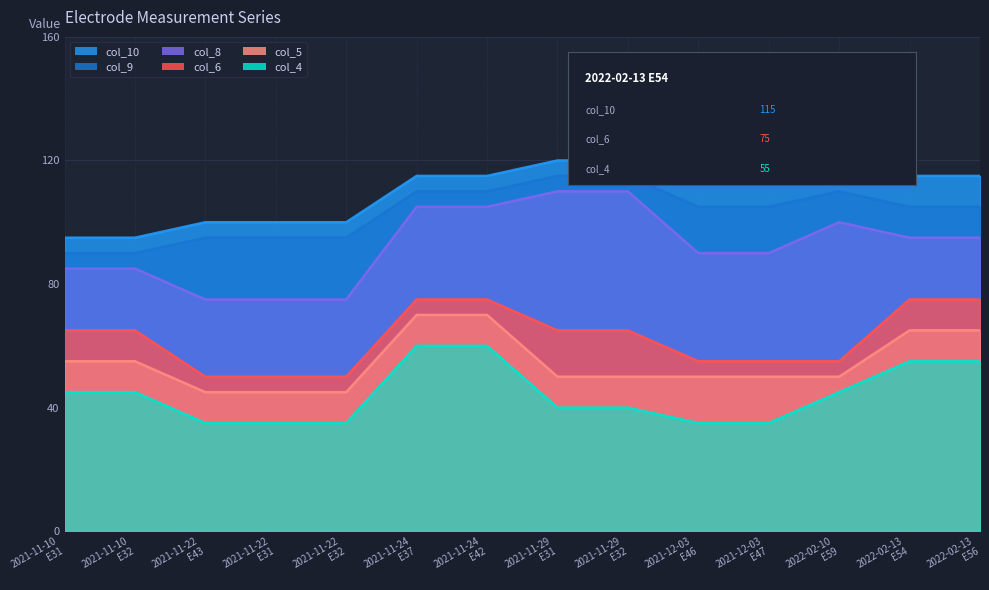

Reading left to right, what are all the values shown in this chart?

col_4: 2021-11-10
E31=45	2021-11-10
E32=45	2021-11-22
E43=35	2021-11-22
E31=35	2021-11-22
E32=35	2021-11-24
E37=60	2021-11-24
E42=60	2021-11-29
E31=40	2021-11-29
E32=40	2021-12-03
E46=35	2021-12-03
E47=35	2022-02-10
E59=45	2022-02-13
E54=55	2022-02-13
E56=55
col_10: 2021-11-10
E31=95	2021-11-10
E32=95	2021-11-22
E43=100	2021-11-22
E31=100	2021-11-22
E32=100	2021-11-24
E37=115	2021-11-24
E42=115	2021-11-29
E31=120	2021-11-29
E32=120	2021-12-03
E46=115	2021-12-03
E47=115	2022-02-10
E59=115	2022-02-13
E54=115	2022-02-13
E56=115
col_9: 2021-11-10
E31=90	2021-11-10
E32=90	2021-11-22
E43=95	2021-11-22
E31=95	2021-11-22
E32=95	2021-11-24
E37=110	2021-11-24
E42=110	2021-11-29
E31=115	2021-11-29
E32=115	2021-12-03
E46=105	2021-12-03
E47=105	2022-02-10
E59=110	2022-02-13
E54=105	2022-02-13
E56=105
col_5: 2021-11-10
E31=55	2021-11-10
E32=55	2021-11-22
E43=45	2021-11-22
E31=45	2021-11-22
E32=45	2021-11-24
E37=70	2021-11-24
E42=70	2021-11-29
E31=50	2021-11-29
E32=50	2021-12-03
E46=50	2021-12-03
E47=50	2022-02-10
E59=50	2022-02-13
E54=65	2022-02-13
E56=65
col_6: 2021-11-10
E31=65	2021-11-10
E32=65	2021-11-22
E43=50	2021-11-22
E31=50	2021-11-22
E32=50	2021-11-24
E37=75	2021-11-24
E42=75	2021-11-29
E31=65	2021-11-29
E32=65	2021-12-03
E46=55	2021-12-03
E47=55	2022-02-10
E59=55	2022-02-13
E54=75	2022-02-13
E56=75
col_8: 2021-11-10
E31=85	2021-11-10
E32=85	2021-11-22
E43=75	2021-11-22
E31=75	2021-11-22
E32=75	2021-11-24
E37=105	2021-11-24
E42=105	2021-11-29
E31=110	2021-11-29
E32=110	2021-12-03
E46=90	2021-12-03
E47=90	2022-02-10
E59=100	2022-02-13
E54=95	2022-02-13
E56=95